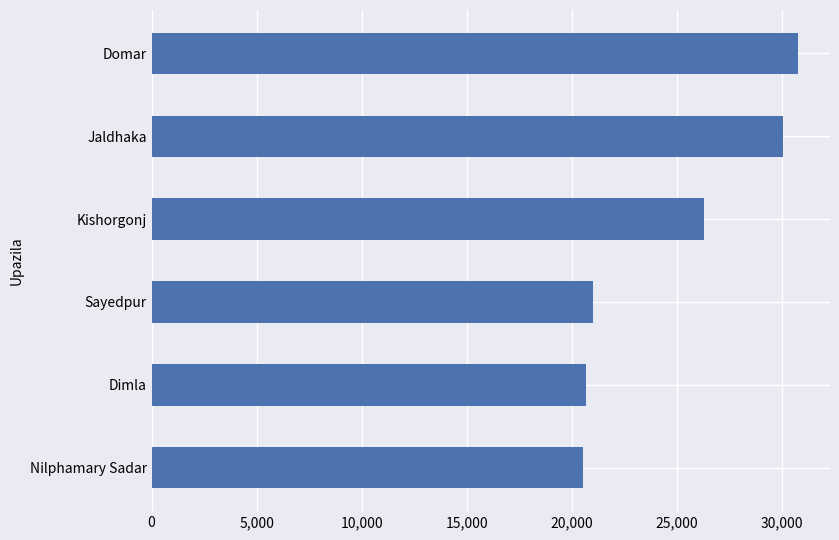

What is the maximum value shown in the chart?

30758